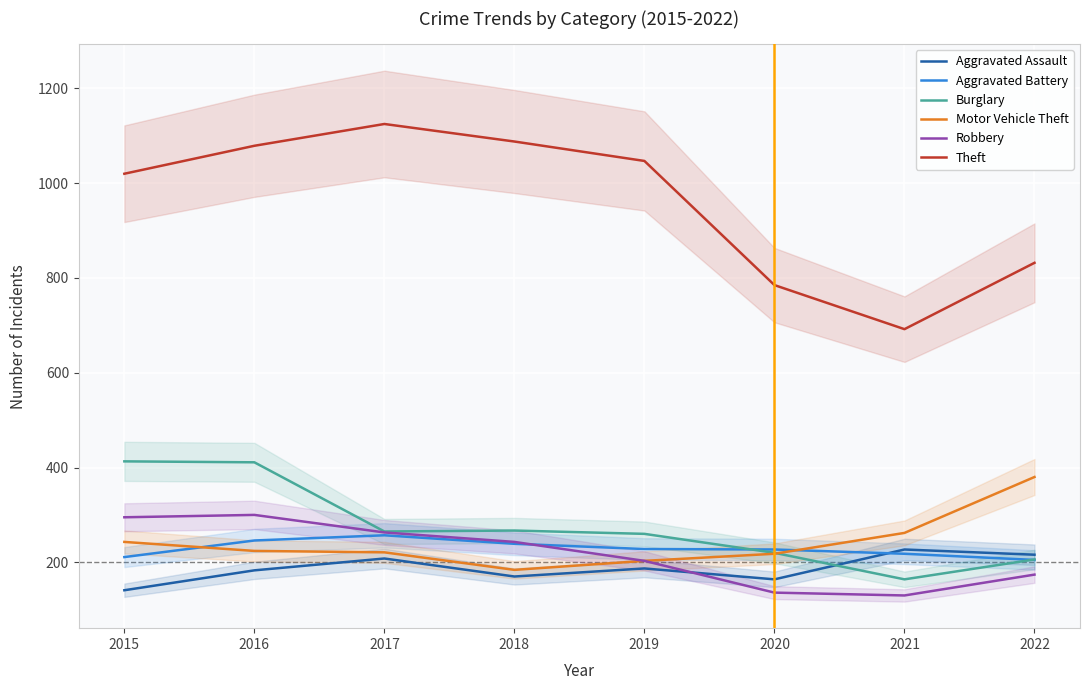

What value does the Motor Vehicle Theft series have at 2016?

224